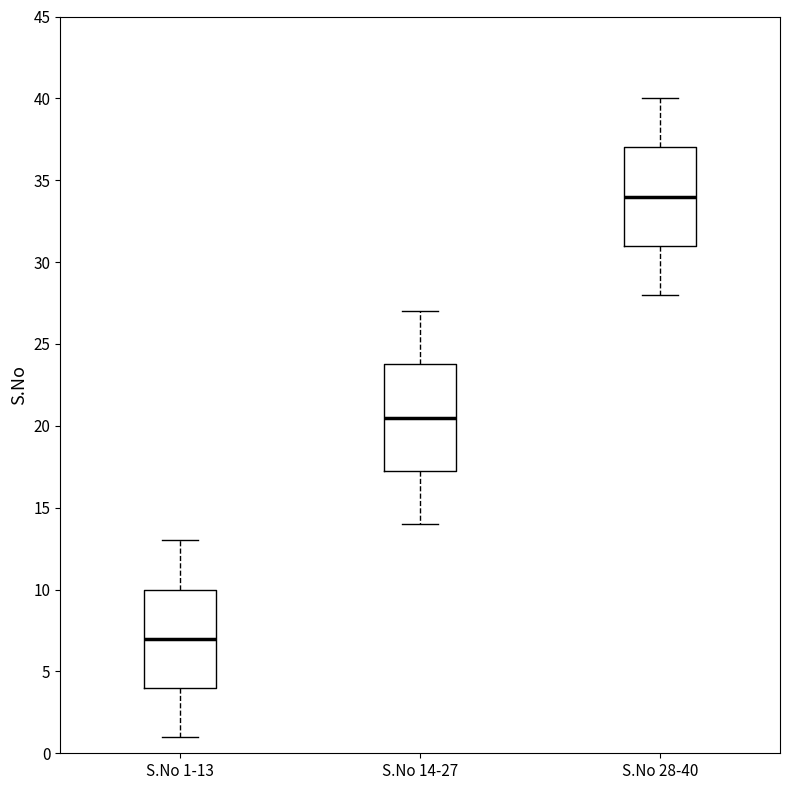

Comparing the boxes themselves (not the whiskers), which one is the tallest?

S.No 14-27